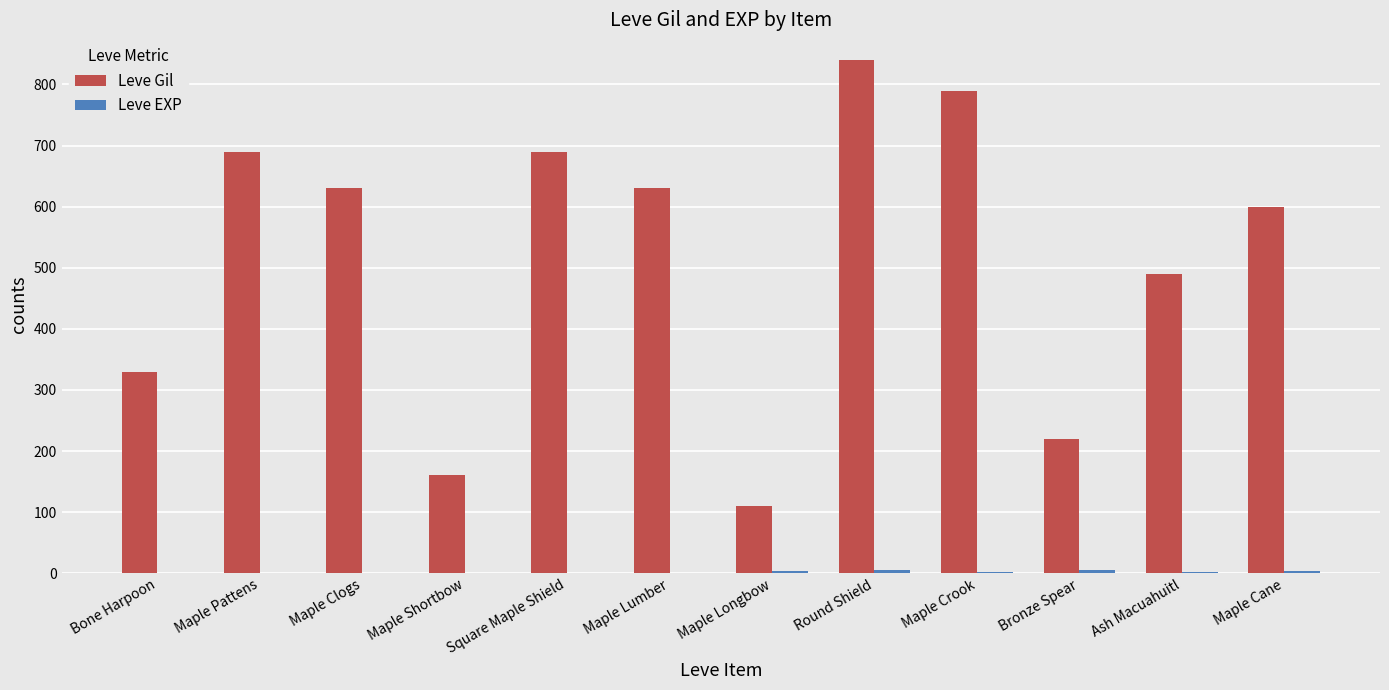

Is it true that Leve Gil equals 840 at Round Shield?

True